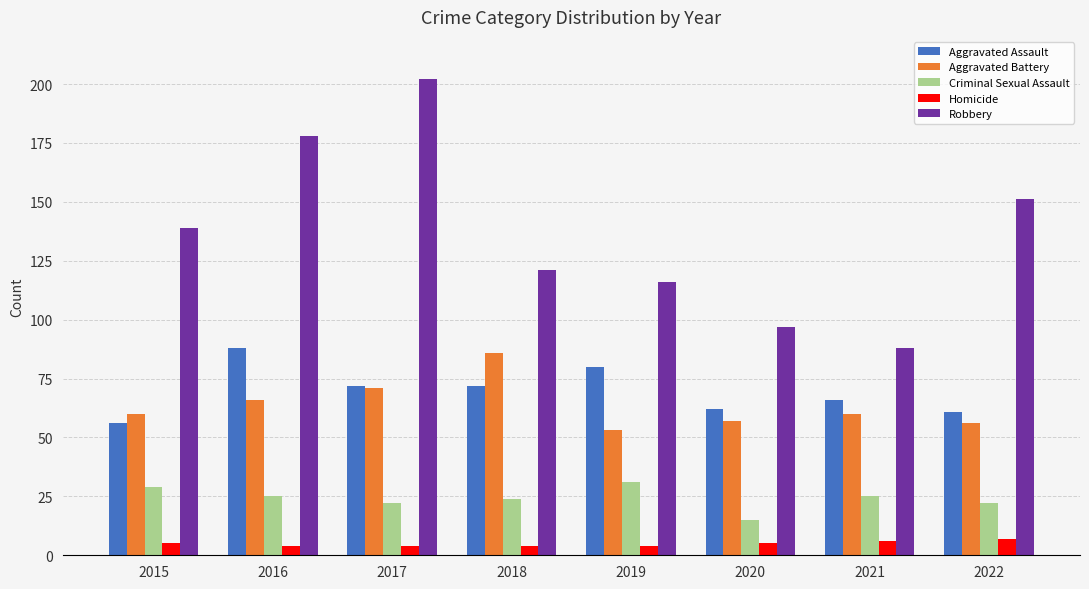

Between 2016 and 2020, which series saw the biggest shift?

Robbery